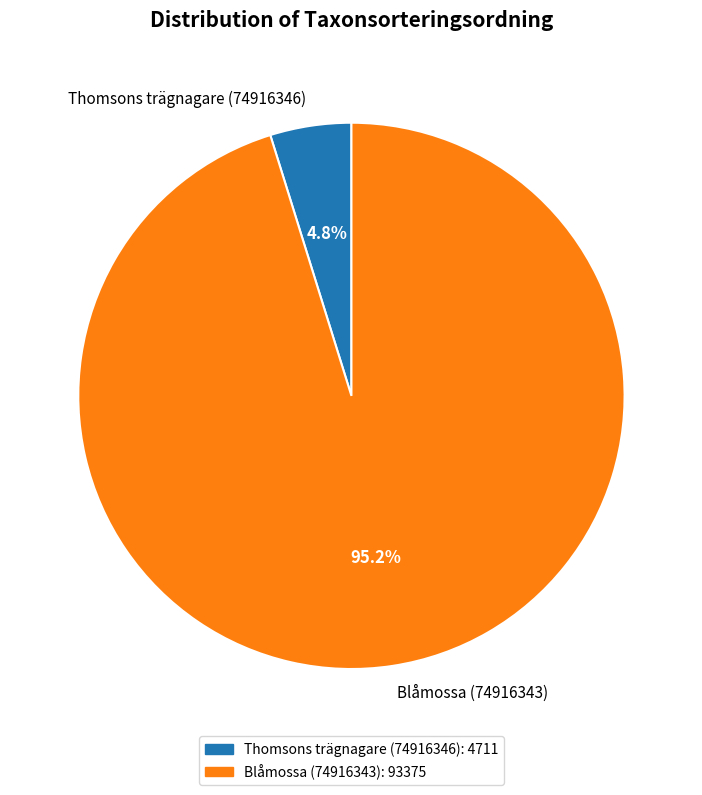

Which slice is the largest?

Blåmossa (74916343)